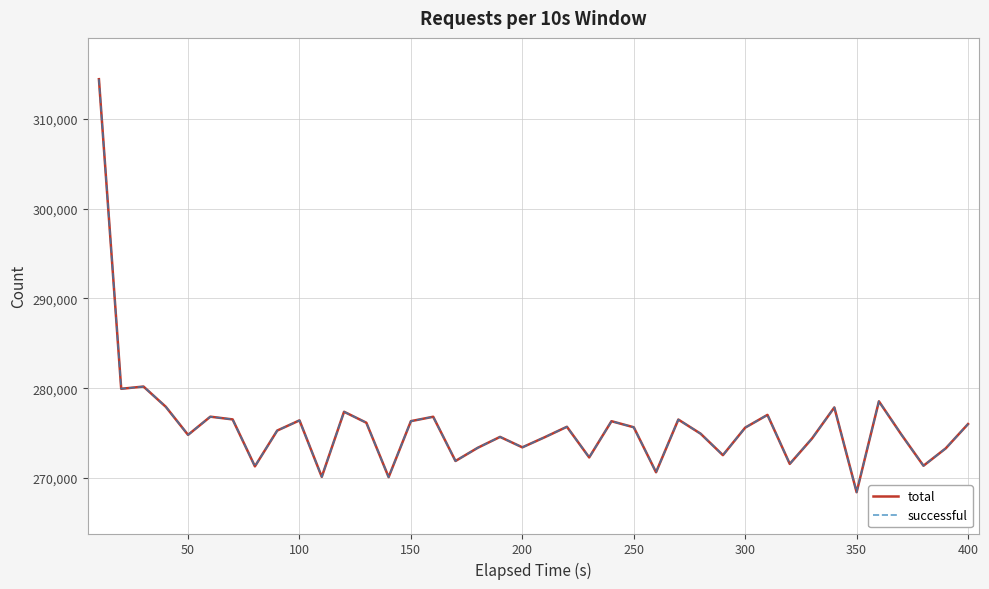

Is this an area chart (filled region under the line)?

No